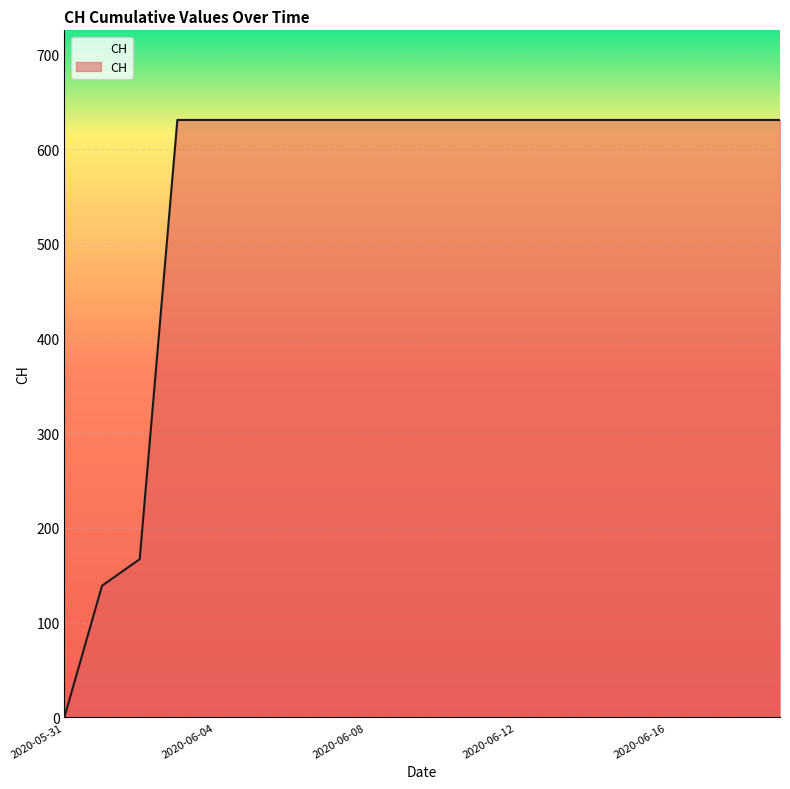

What is the maximum value shown in the chart?

631